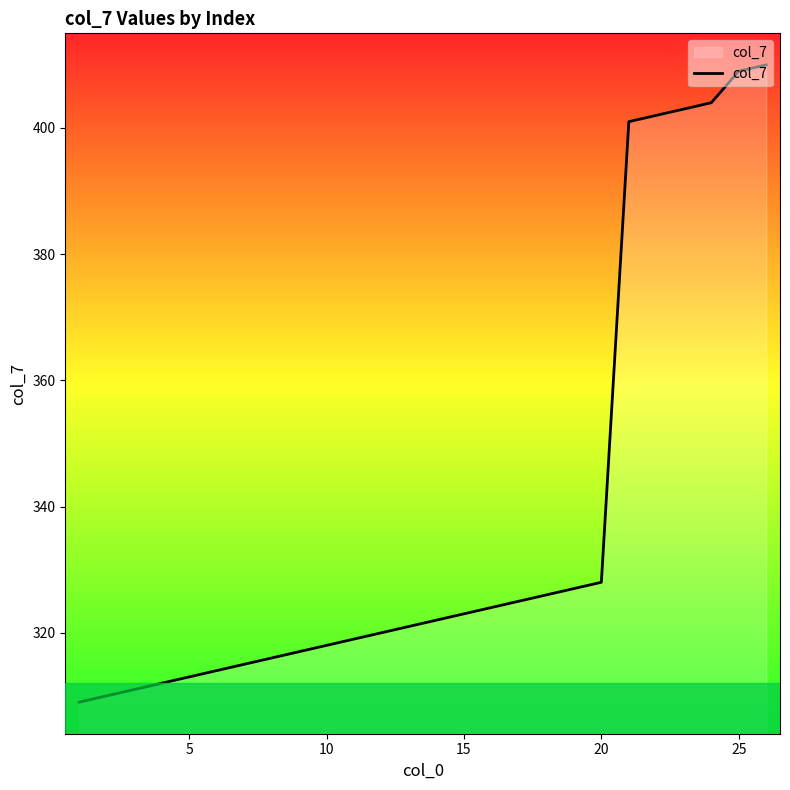

What is the difference between the maximum and minimum values?

101